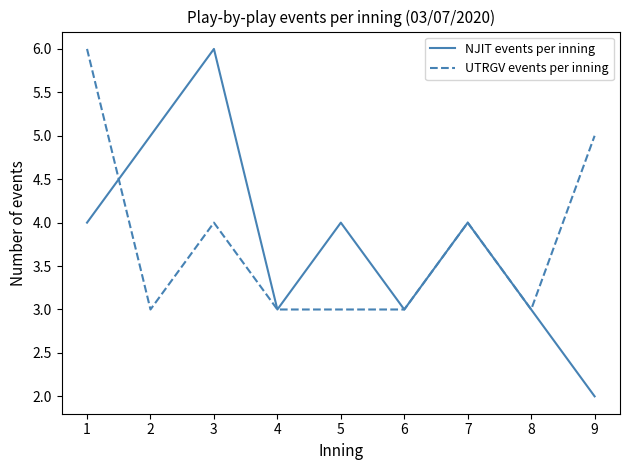

What is the total value across all series at 7?

8